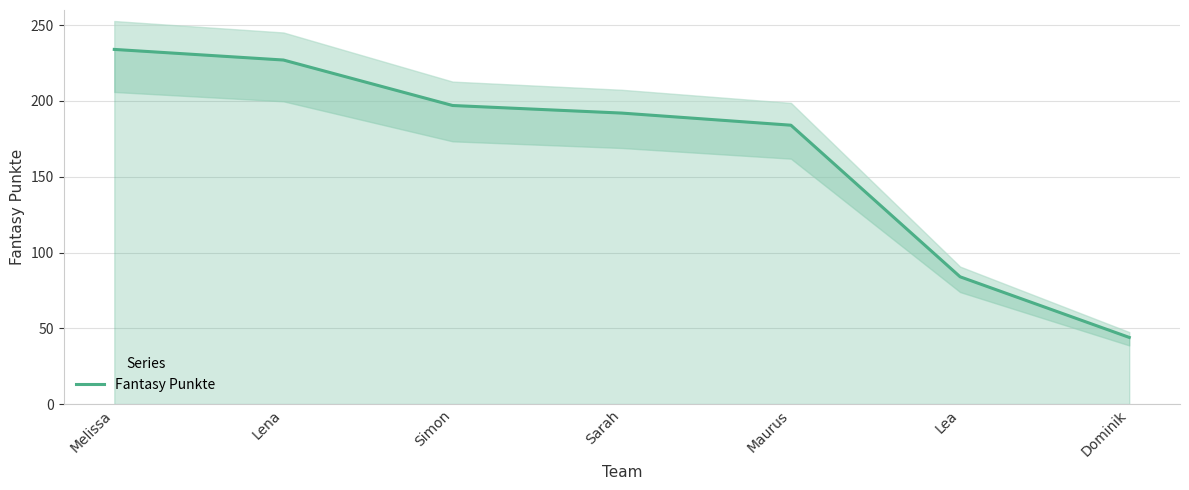

Rank the categories by value from lowest to highest.

Dominik, Lea, Maurus, Sarah, Simon, Lena, Melissa